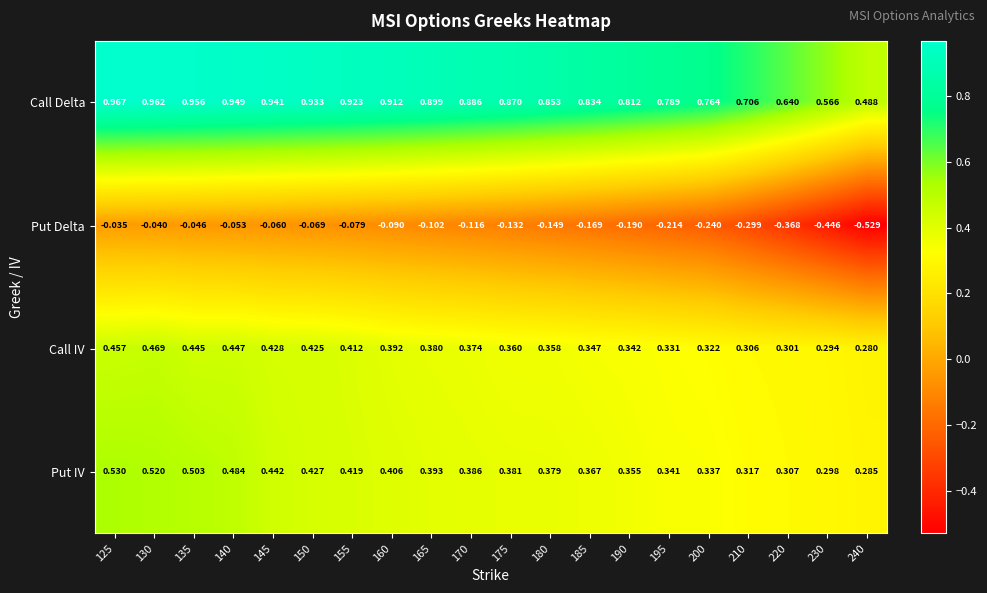

At which category is the sum across all series the highest?

125